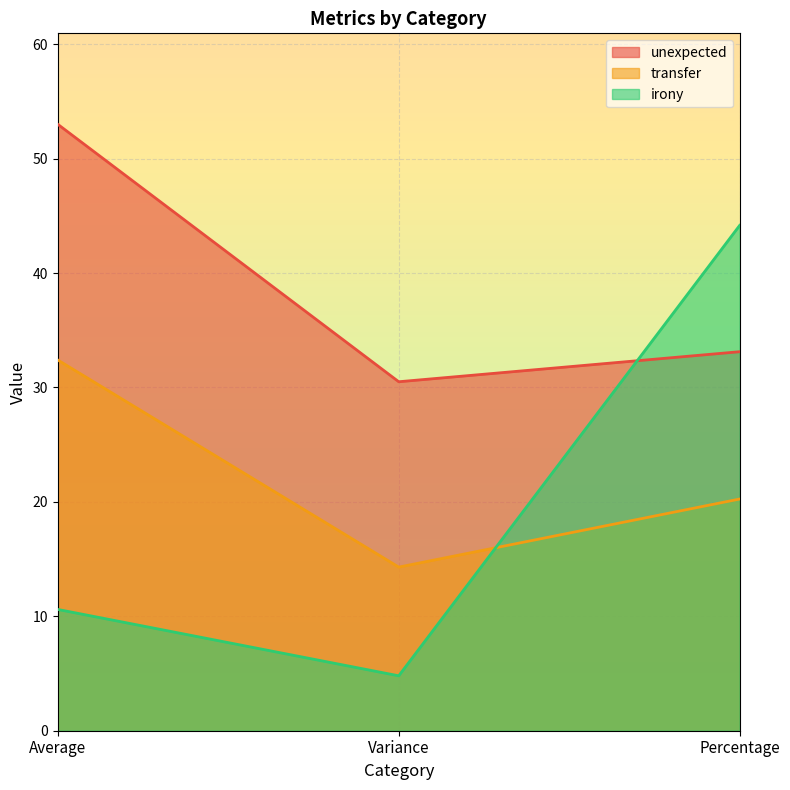

What is the total value across all series at Variance?

49.6